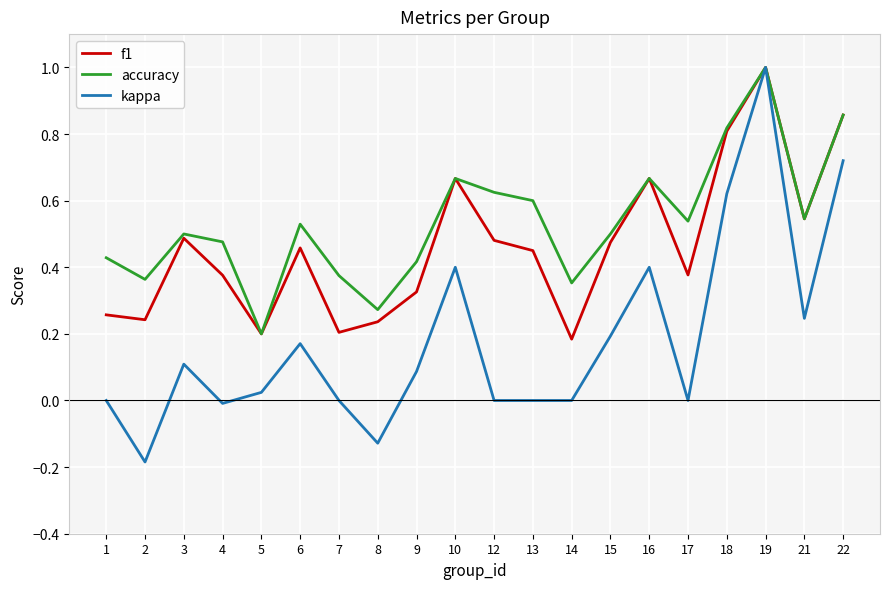

Between 8 and 16, which series saw the biggest shift?

kappa